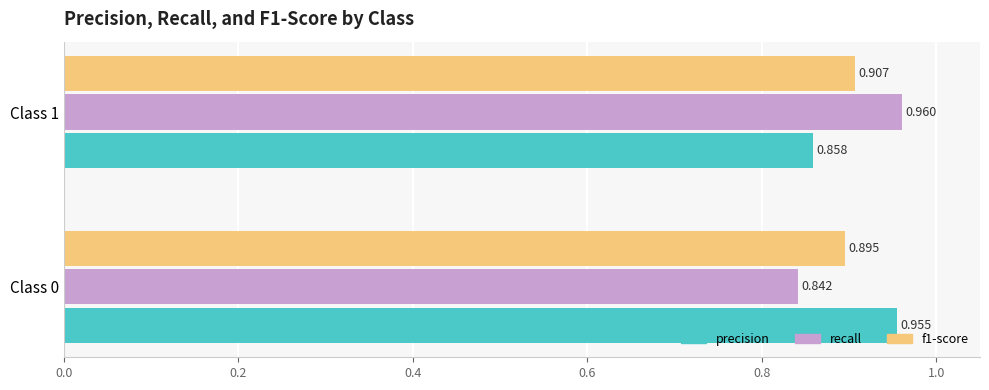

Which series has the largest range (max minus min)?

recall